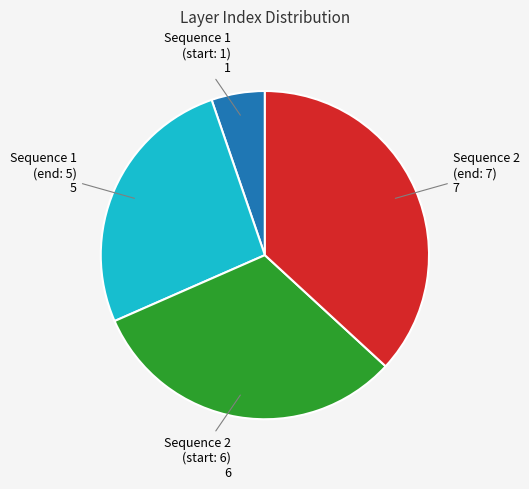

Is there a majority slice in this chart?

No